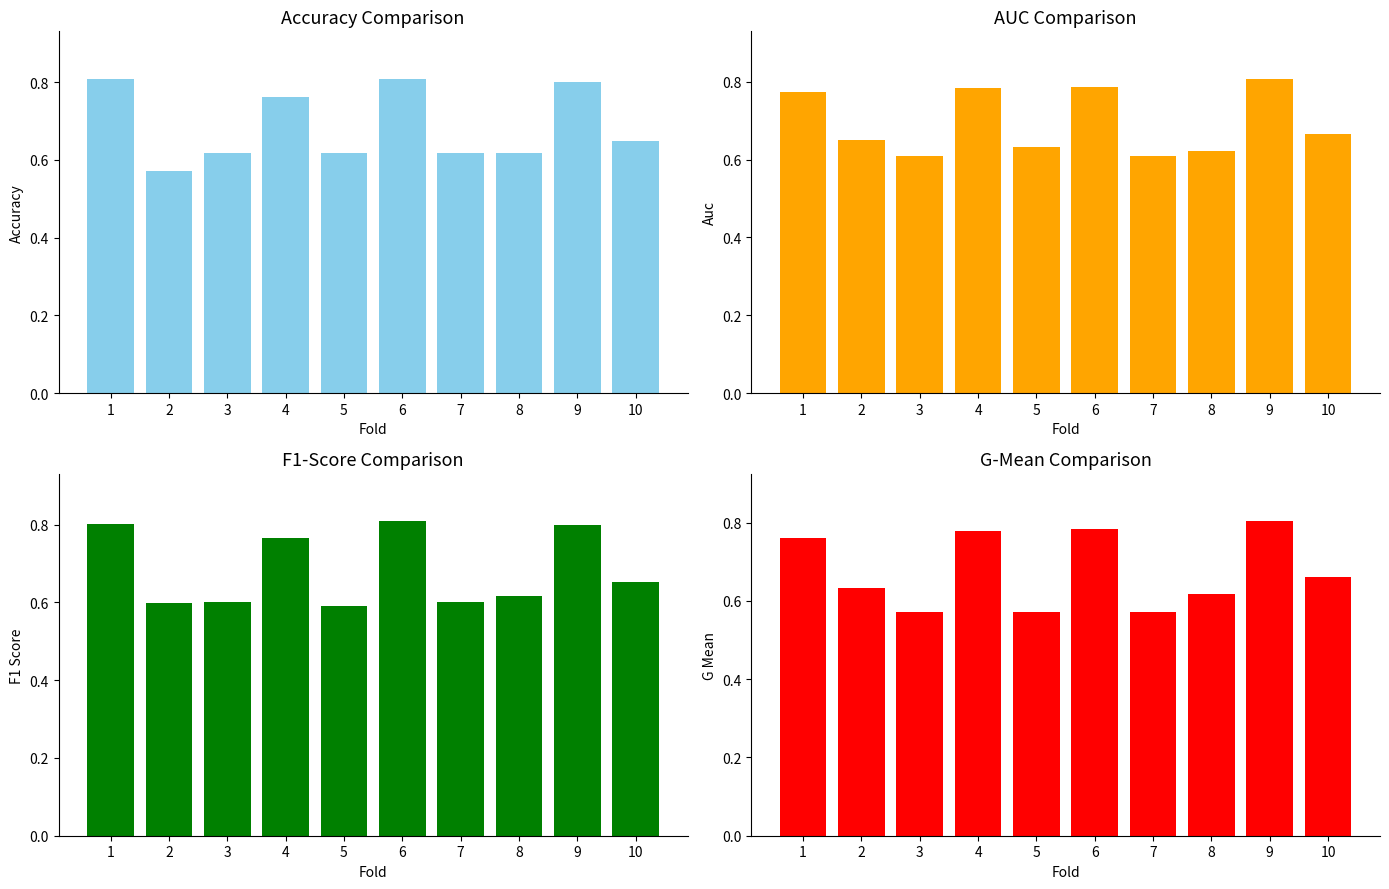

How many auc values are between 0 and 1?

10